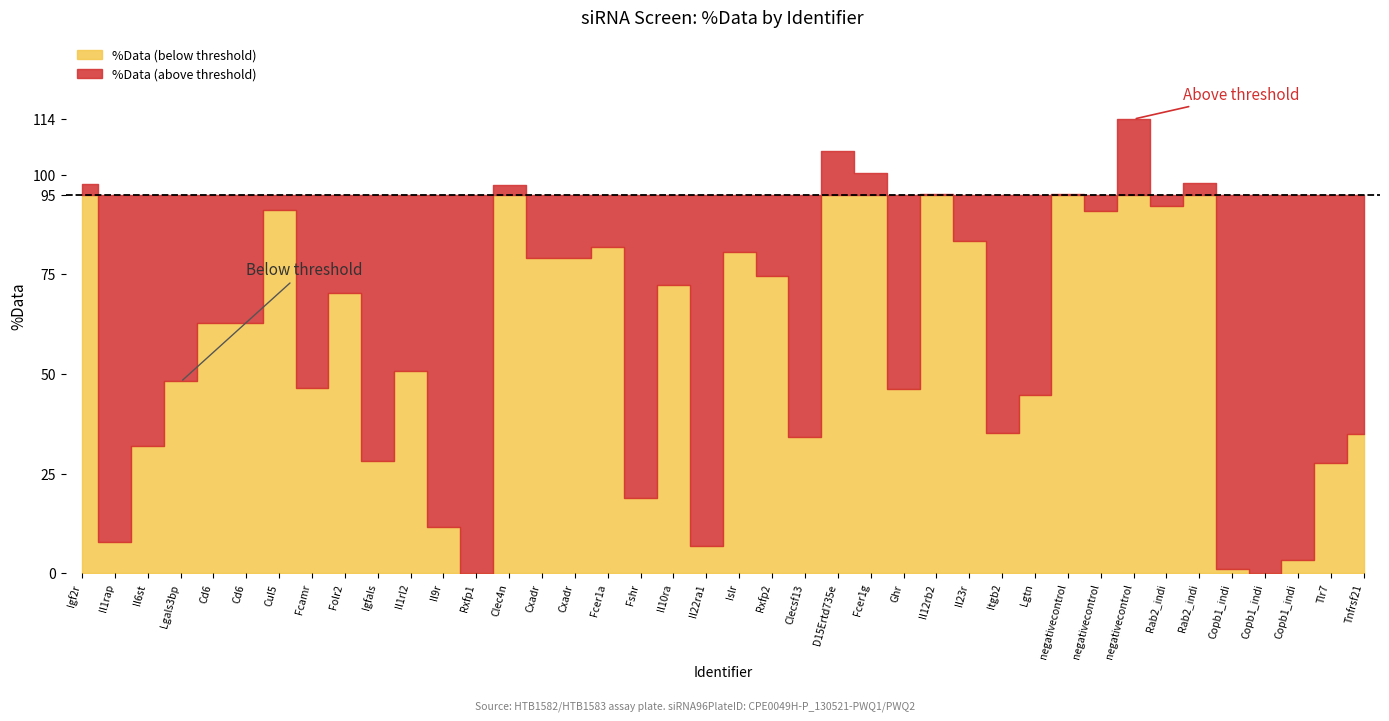

What is the label of the 3rd point from the right?

Copb1_indi